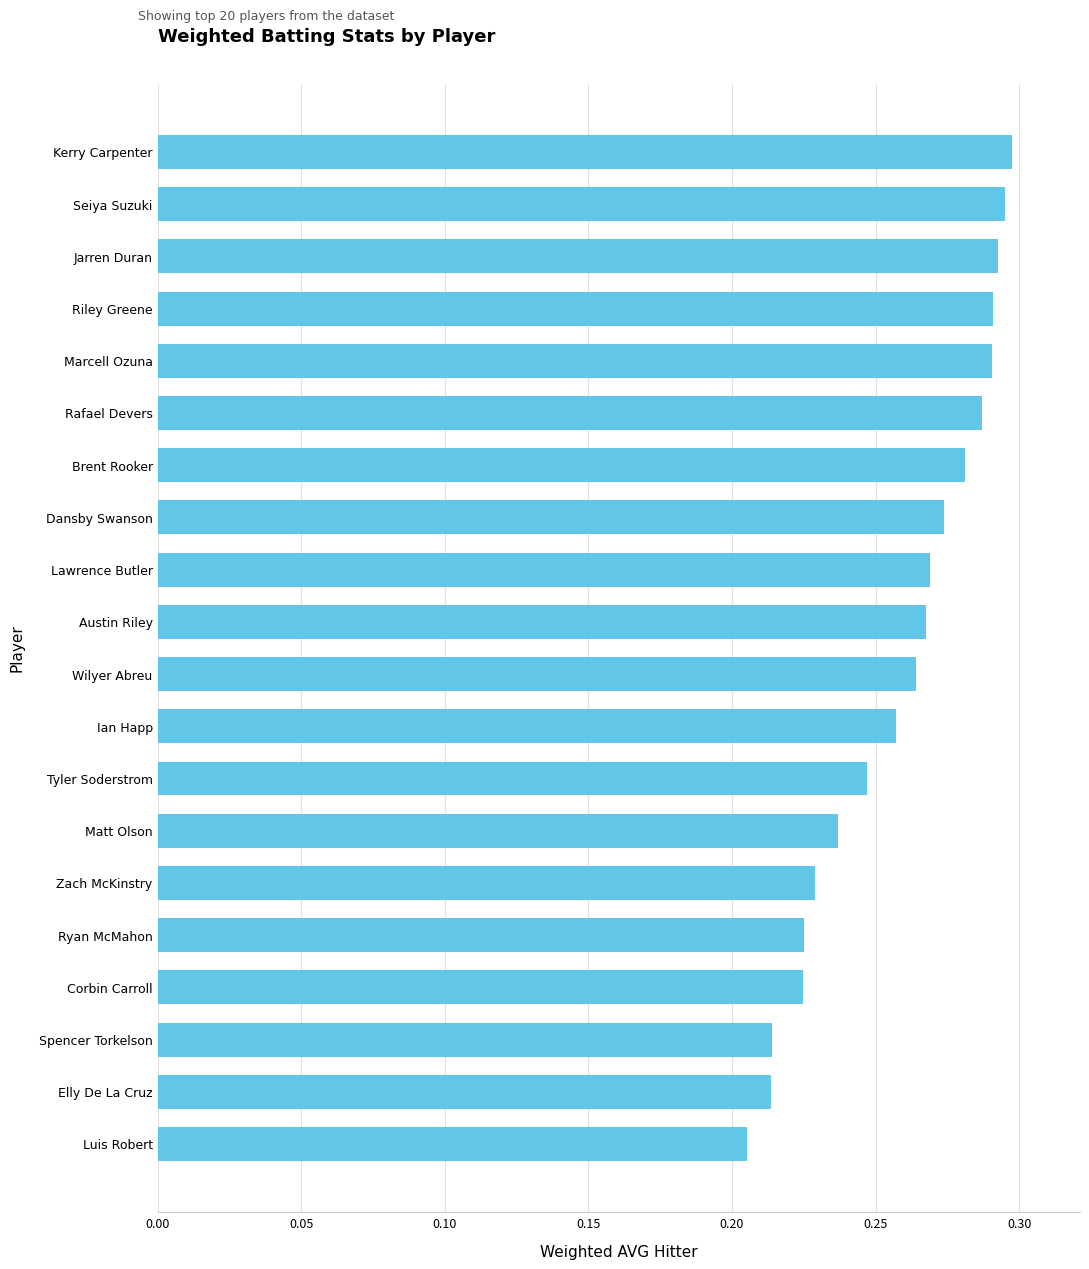

How many distinct data groups are displayed?

1